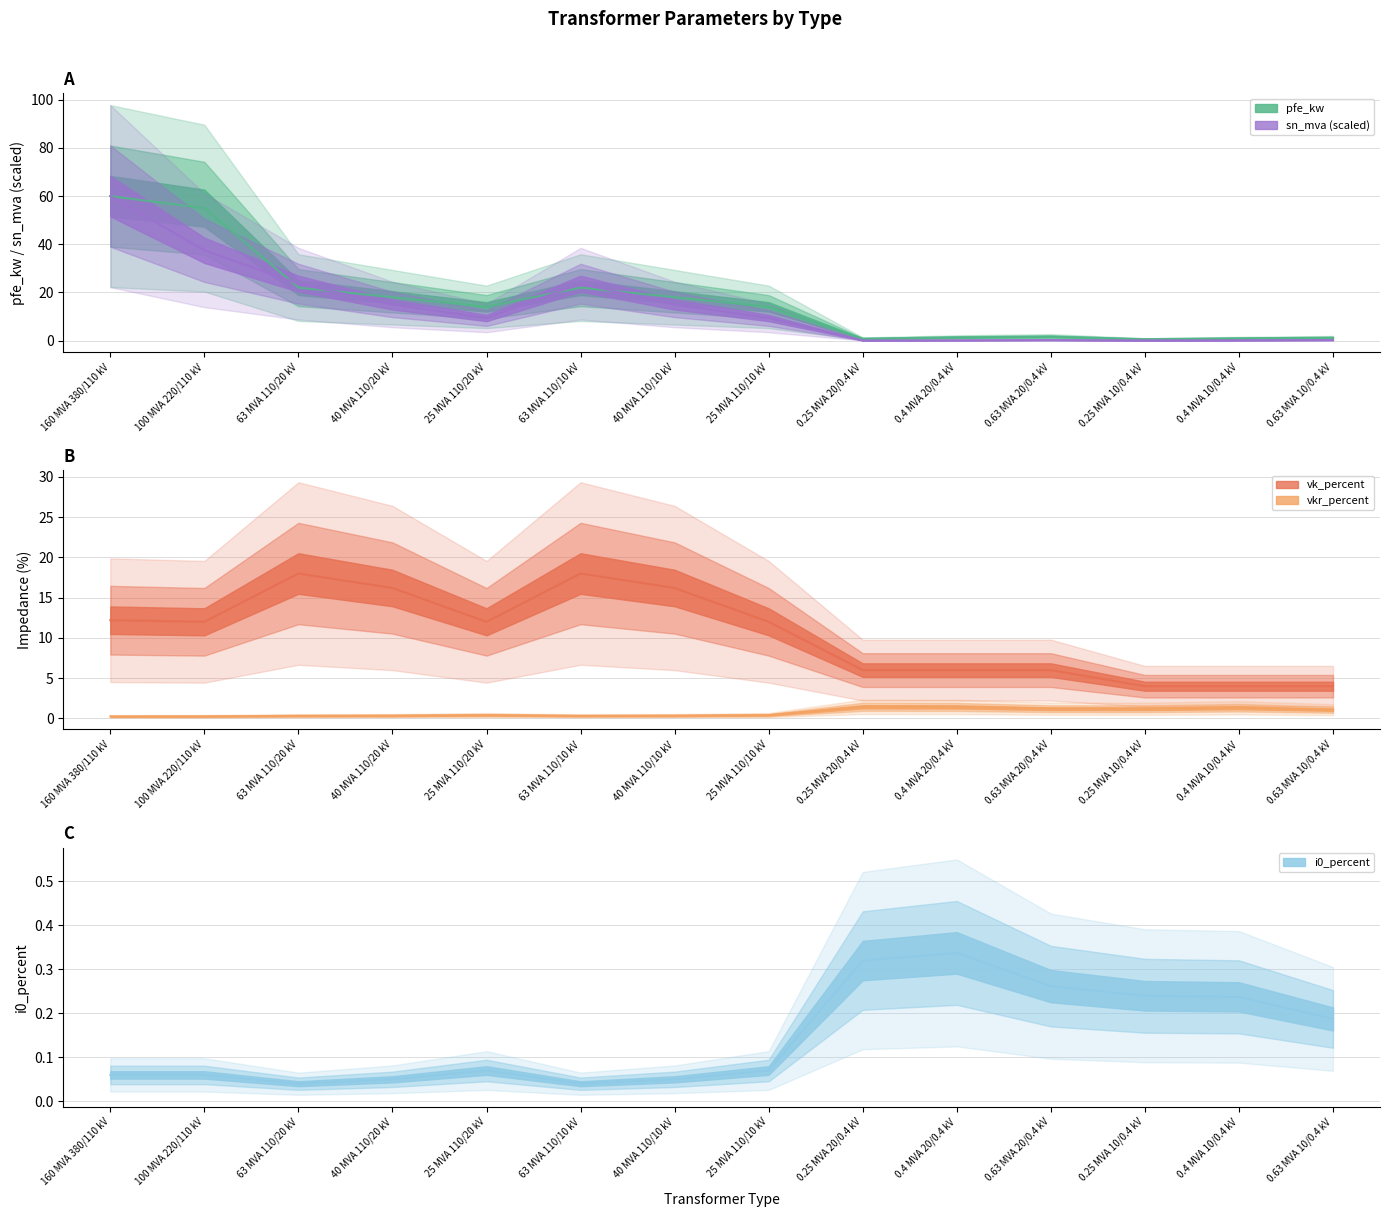

Reading left to right, list all the values displayed in this chart.

pfe_kw: 60.0	55.0	22.0	18.0	14.0	22.0	18.0	14.0	0.8	1.4	1.6	0.6	0.9	1.2
vkr_percent: 0.2	0.3	0.3	0.3	0.4	0.3	0.3	0.4	1.4	1.4	1.2	1.2	1.3	1.1
i0_percent: 0.1	0.1	0.0	0.1	0.1	0.0	0.1	0.1	0.3	0.3	0.3	0.2	0.2	0.2
sn_mva: 60.0	37.5	23.6	15.0	9.4	23.6	15.0	9.4	0.1	0.2	0.2	0.1	0.2	0.2
vk_percent: 12.2	12.0	18.0	16.2	12.0	18.0	16.2	12.0	6.0	6.0	6.0	4.0	4.0	4.0